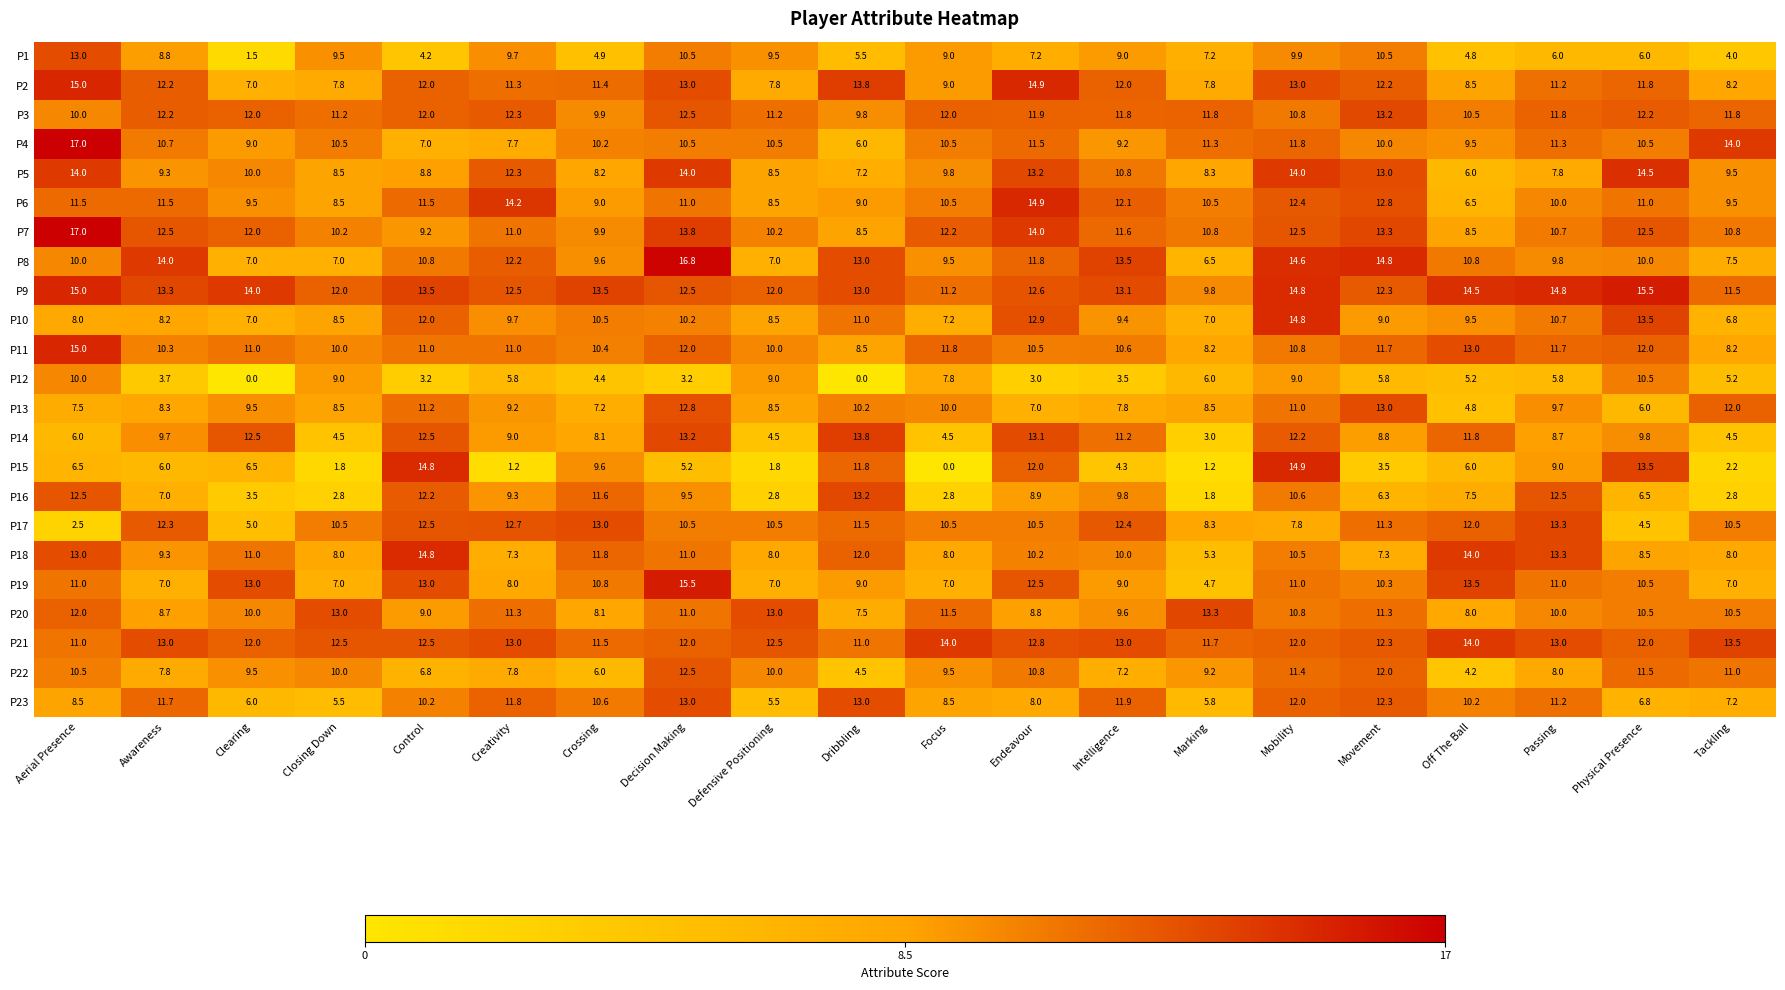

What is the total value across all series at Intelligence?

232.8